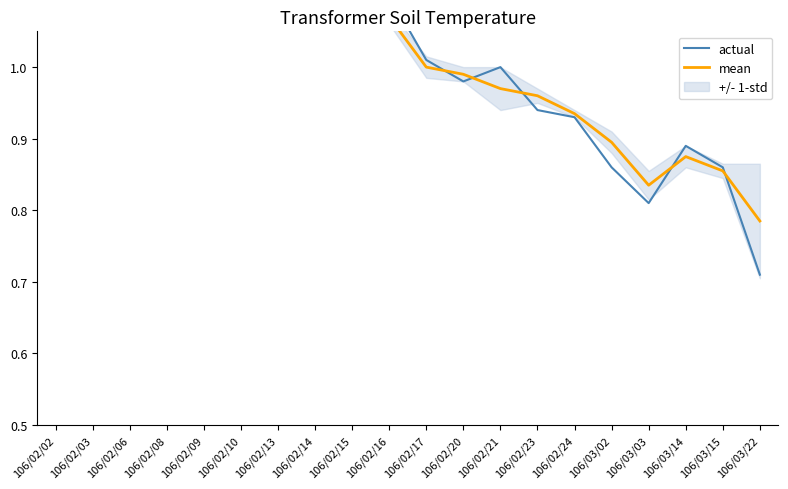

Reading left to right, what are all the values shown in this chart?

actual: 1.1	1.1	1.1	1.2	1.2	1.2	1.1	1.1	1.1	1.1	1.0	1.0	1.0	0.9	0.9	0.9	0.8	0.9	0.9	0.7
mean: 1.1	1.1	1.1	1.1	1.2	1.2	1.1	1.1	1.1	1.1	1.0	1.0	1.0	1.0	0.9	0.9	0.8	0.9	0.9	0.8